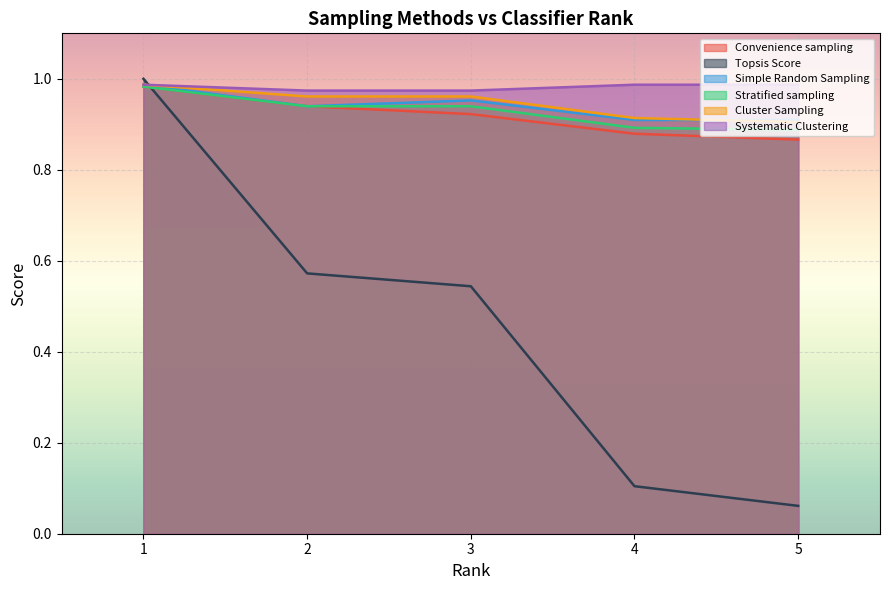

What is the spread (max minus min) of values at 2?

0.4